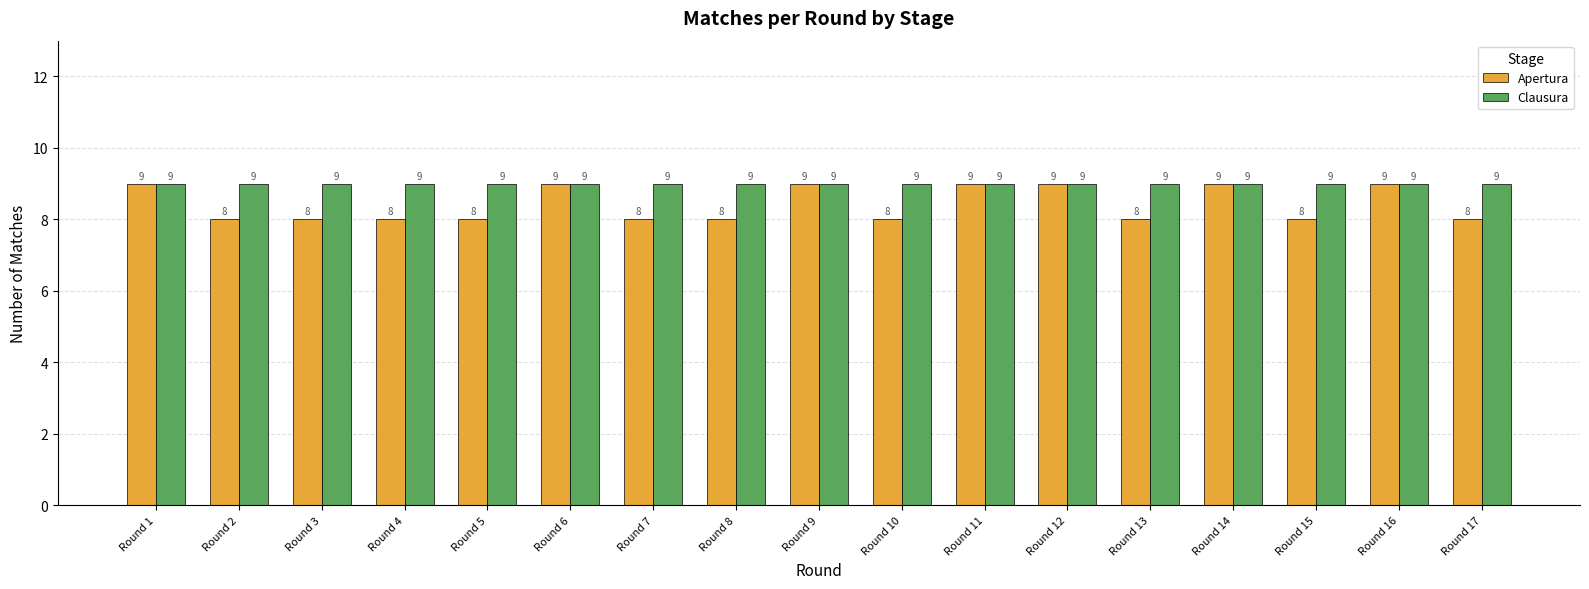

Is it true that Apertura equals 5 at Round 16?

False